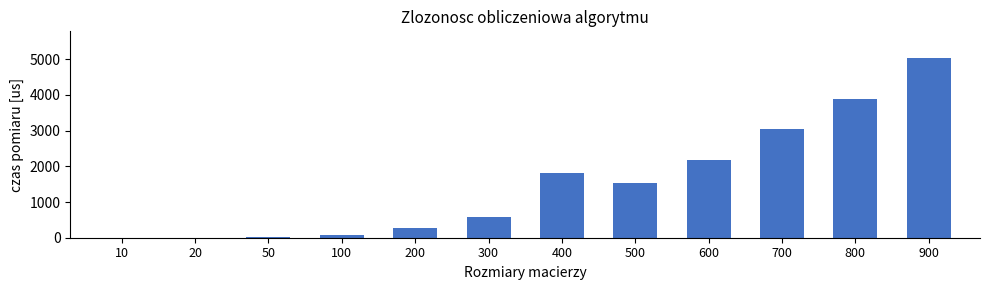

How many distinct data groups are displayed?

1